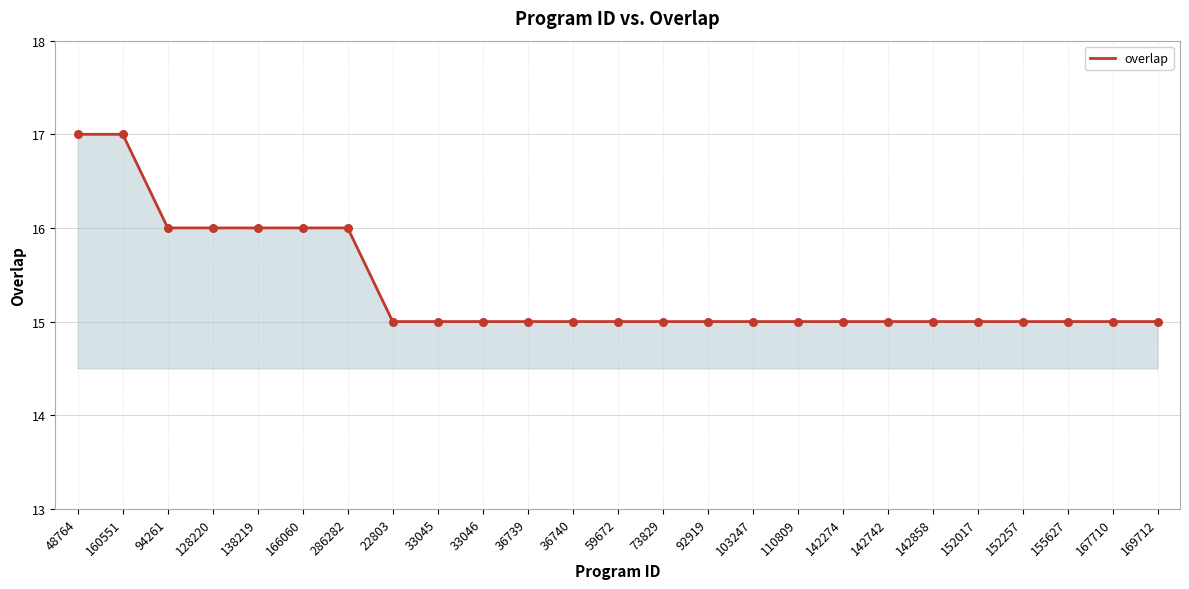

What is the ratio of the value at 92919 to the value at 48764?

0.9